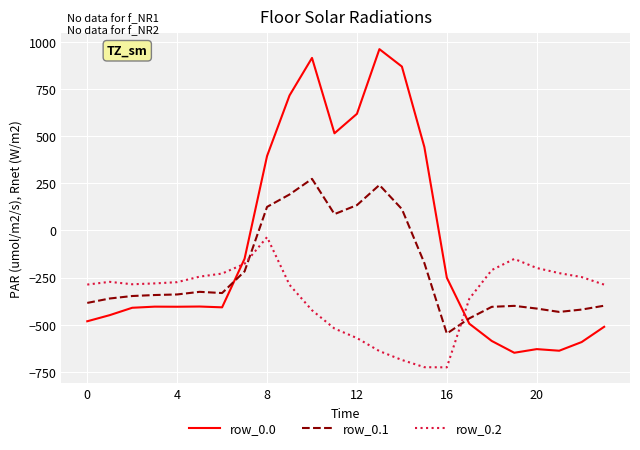

What is the difference between the maximum and minimum values in the row_0.1 series?

821.4